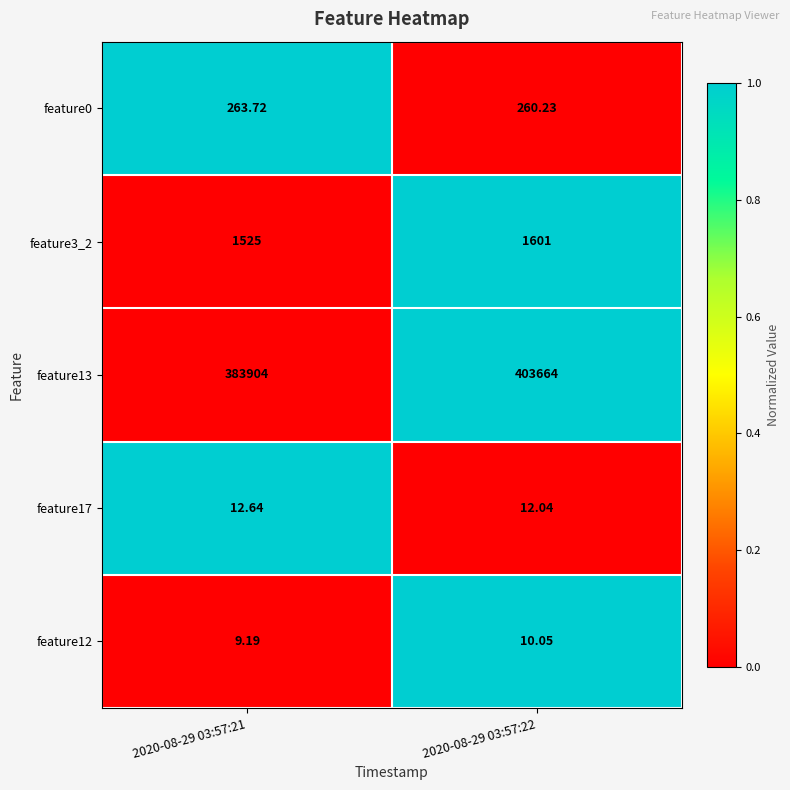

Is the value of feature3_2 at 2020-08-29 03:57:22 greater than the value of feature12 at 2020-08-29 03:57:22?

Yes